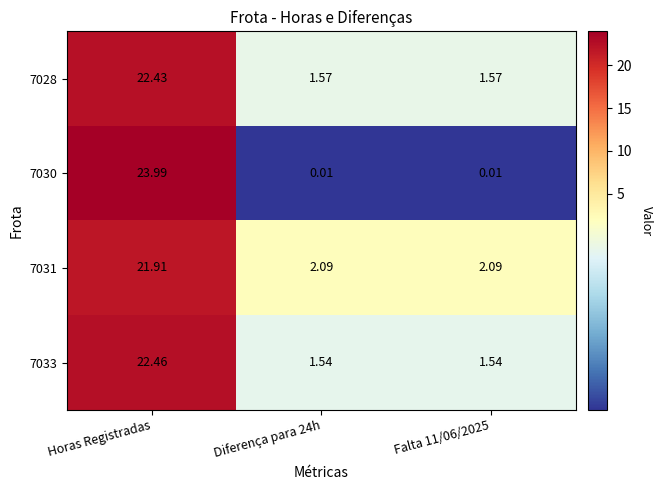

Is the value of 7031 at Falta 11/06/2025 greater than the value of 7033 at Horas Registradas?

No